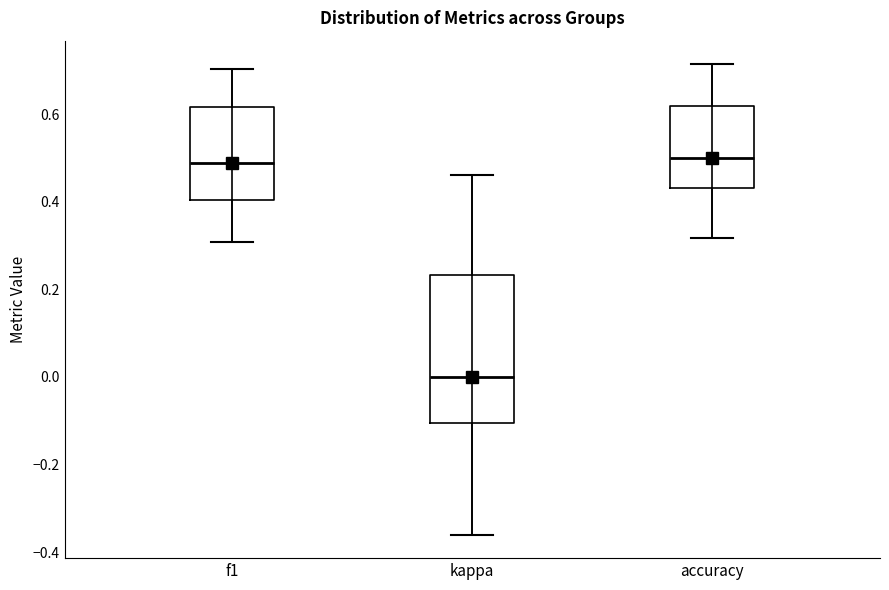

Where does the lower whisker of the box for kappa end on the y-axis? The values are not printed on the chart, so give them approximately, as read against the axis.

-0.36